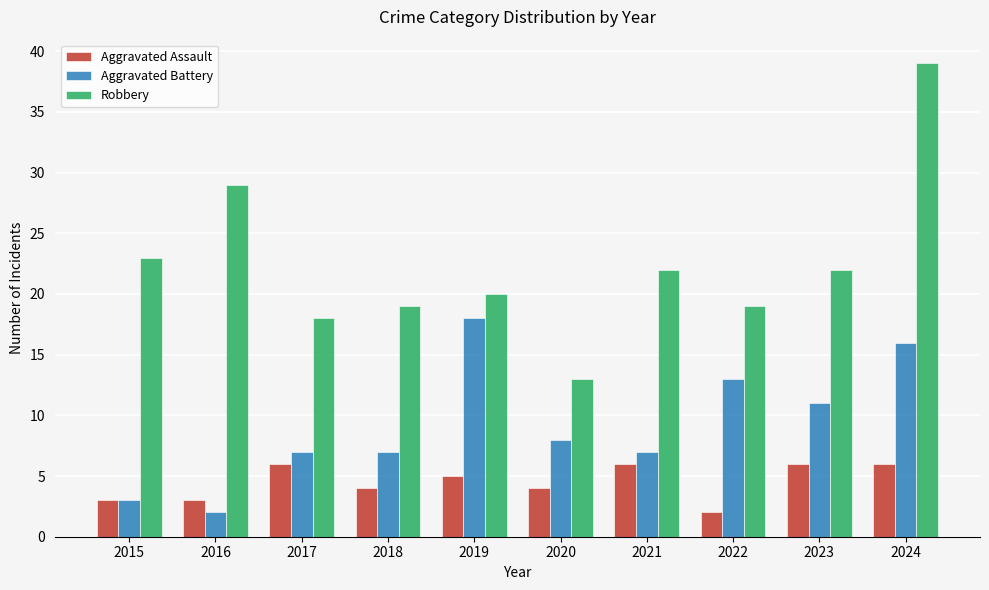

Is the value of Aggravated Assault at 2023 greater than the value of Aggravated Battery at 2017?

No